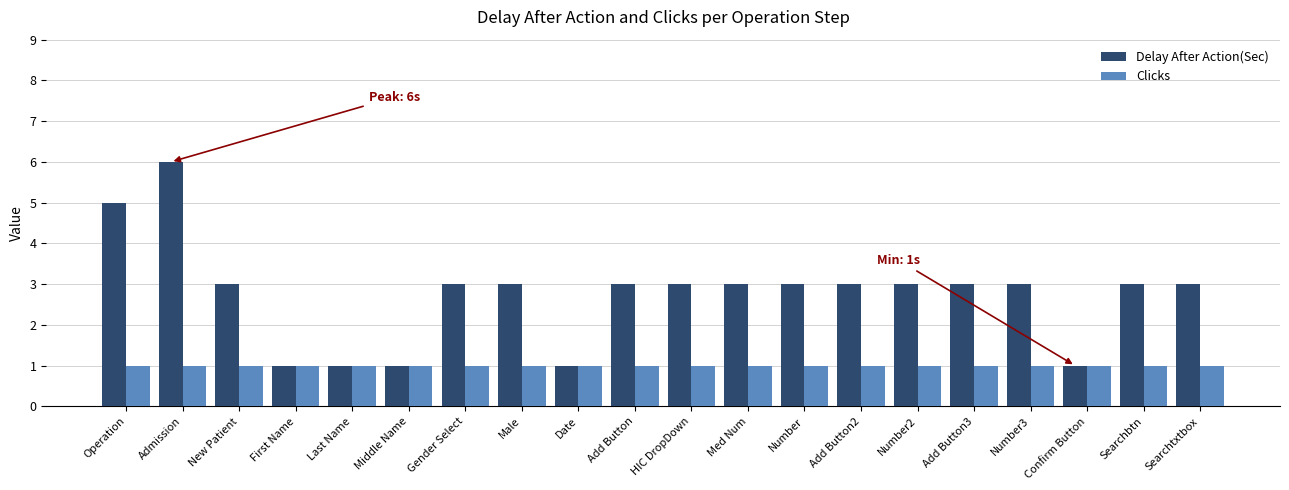

What is the sum of all Delay After Action(Sec) values?

55